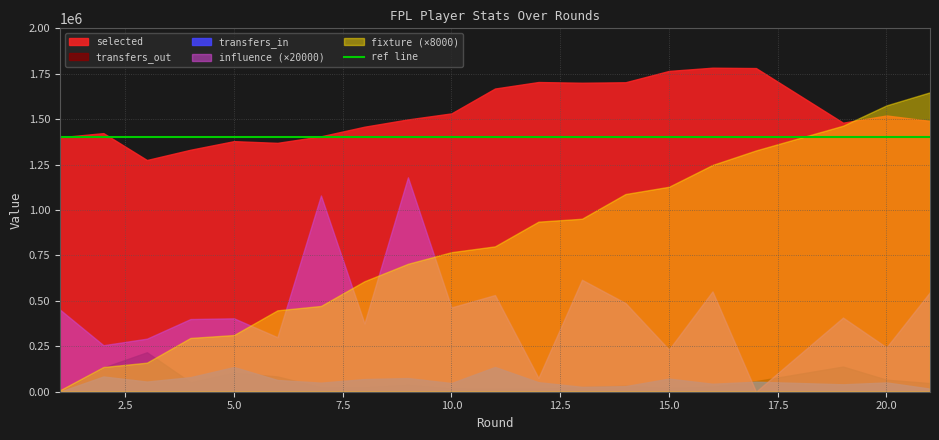

The value of influence at 15 is 5.3. True or false?

False